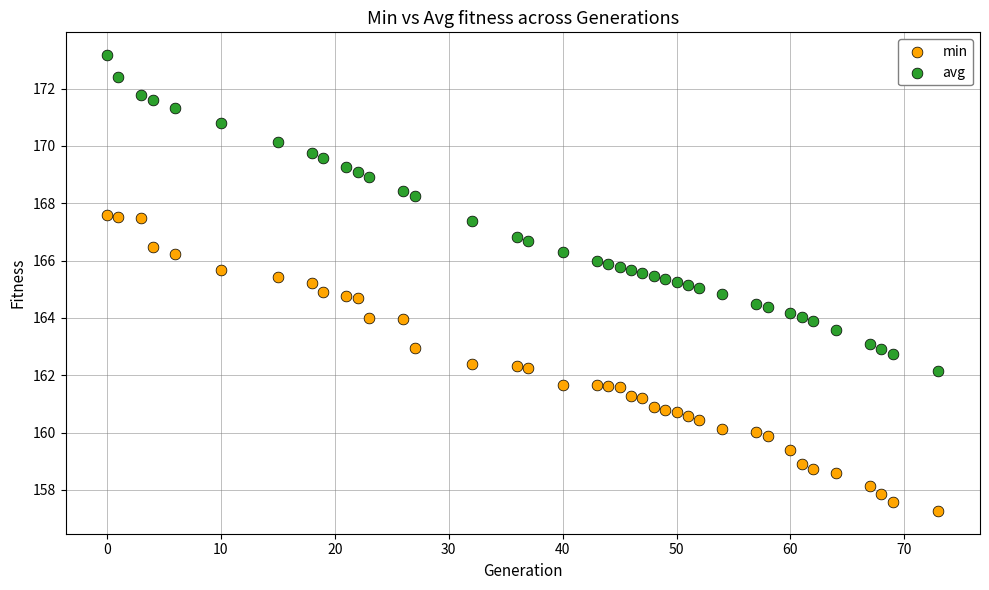

Across all data points, what is the range of Y values (max minus min)?

15.9